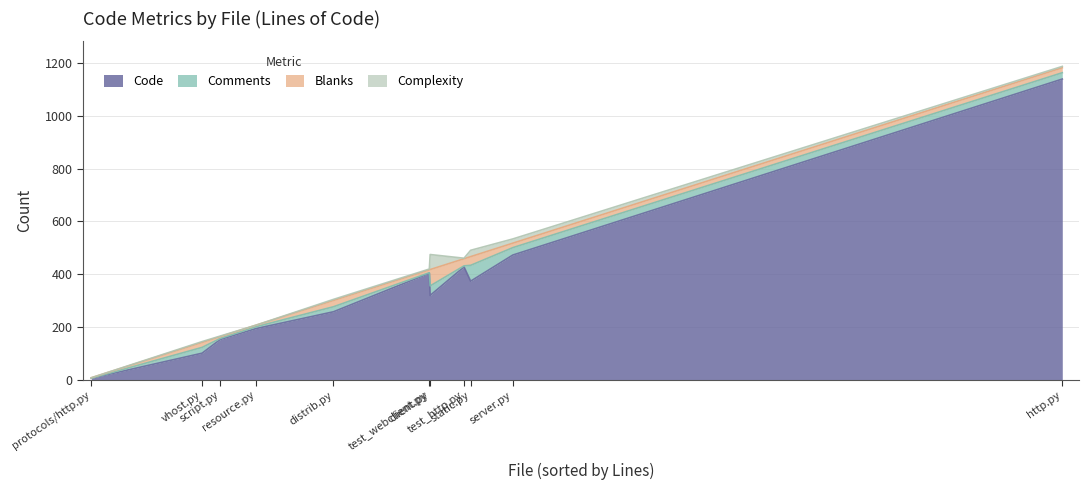

List the labels in order of Code value, largest first.

http.py, server.py, test_http.py, test_webclient.py, static.py, client.py, distrib.py, resource.py, script.py, vhost.py, protocols/http.py